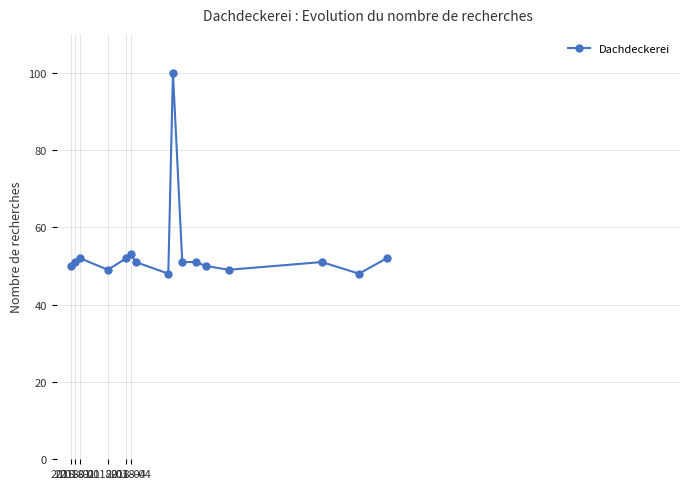

What is the average value?

54